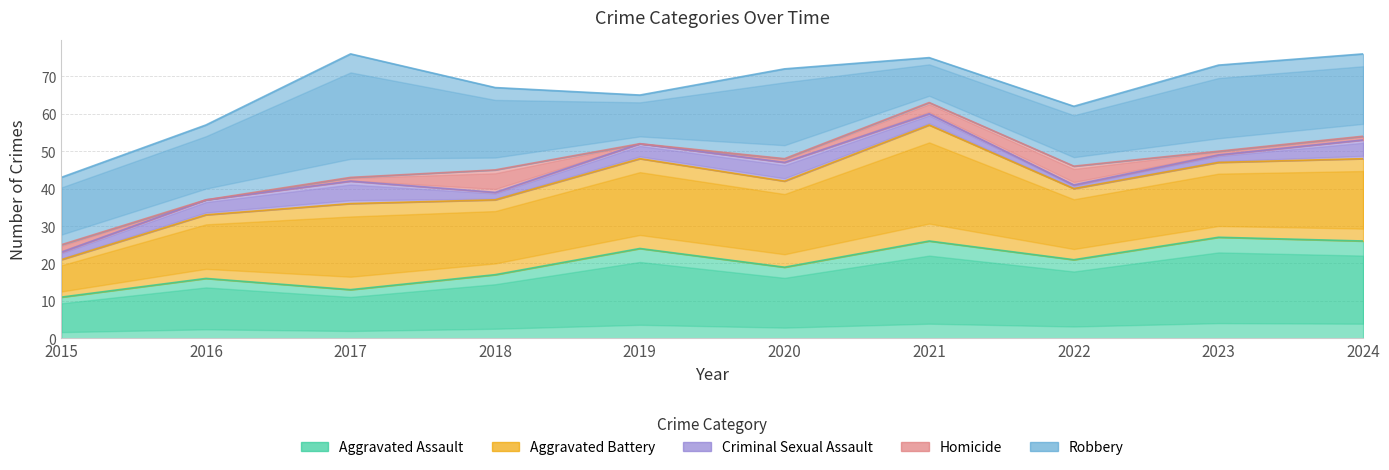

At which label is Homicide closest to 3?

2021